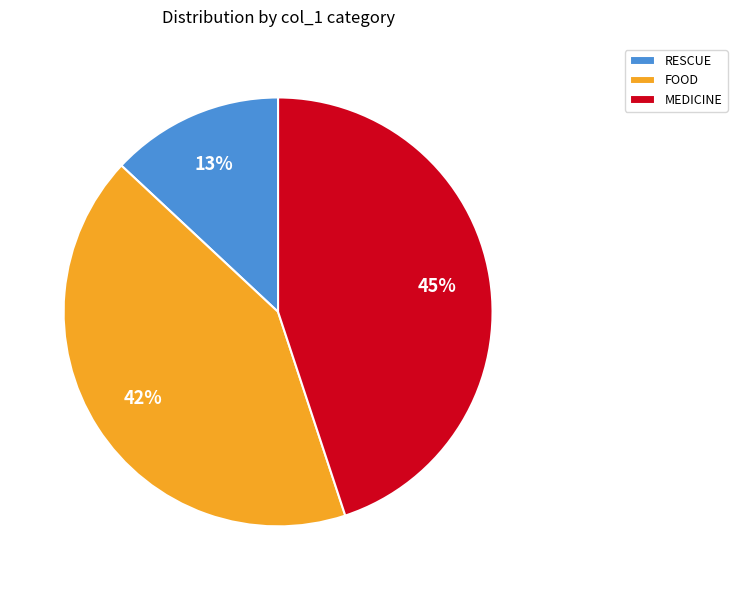

Is it true that RESCUE is 3% of the pie?

False